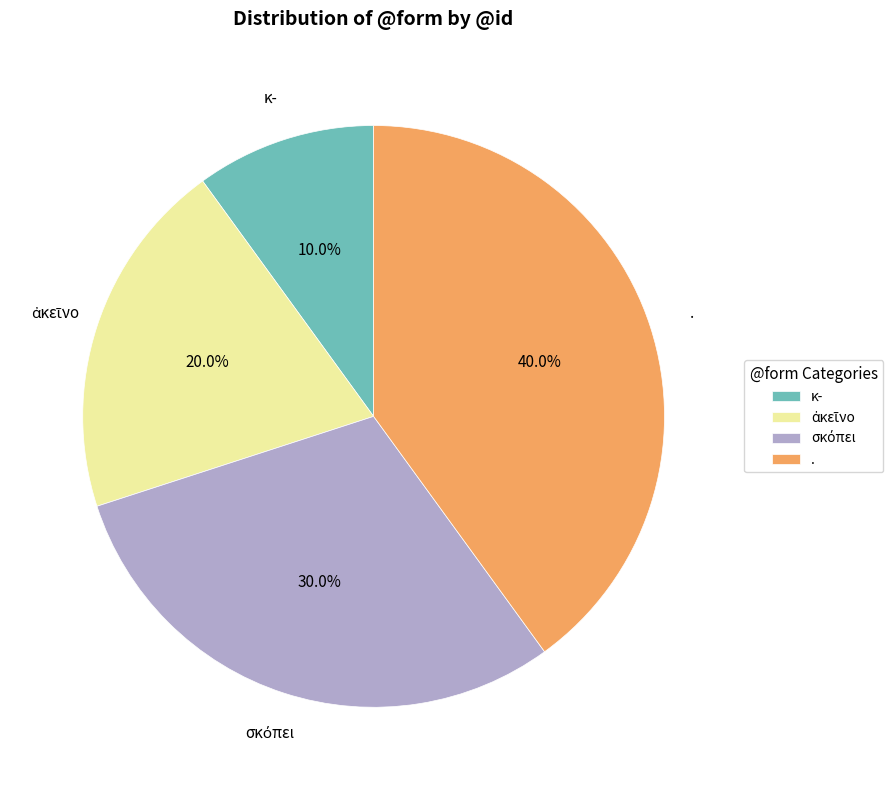

What percentage is NOT represented by κ-?

90.0%